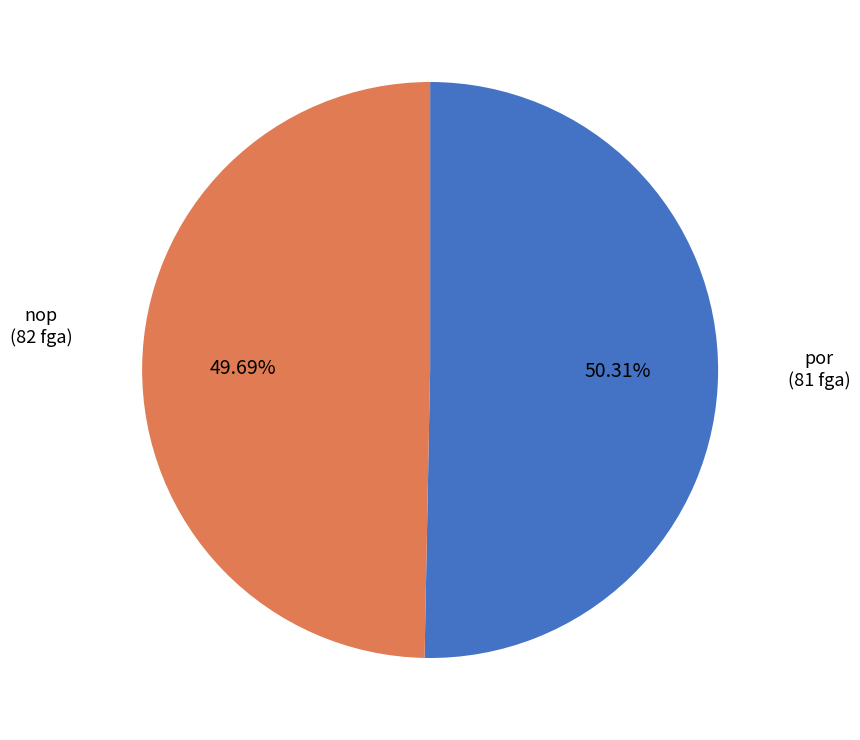

Is there any slice that represents more than half of the pie?

Yes